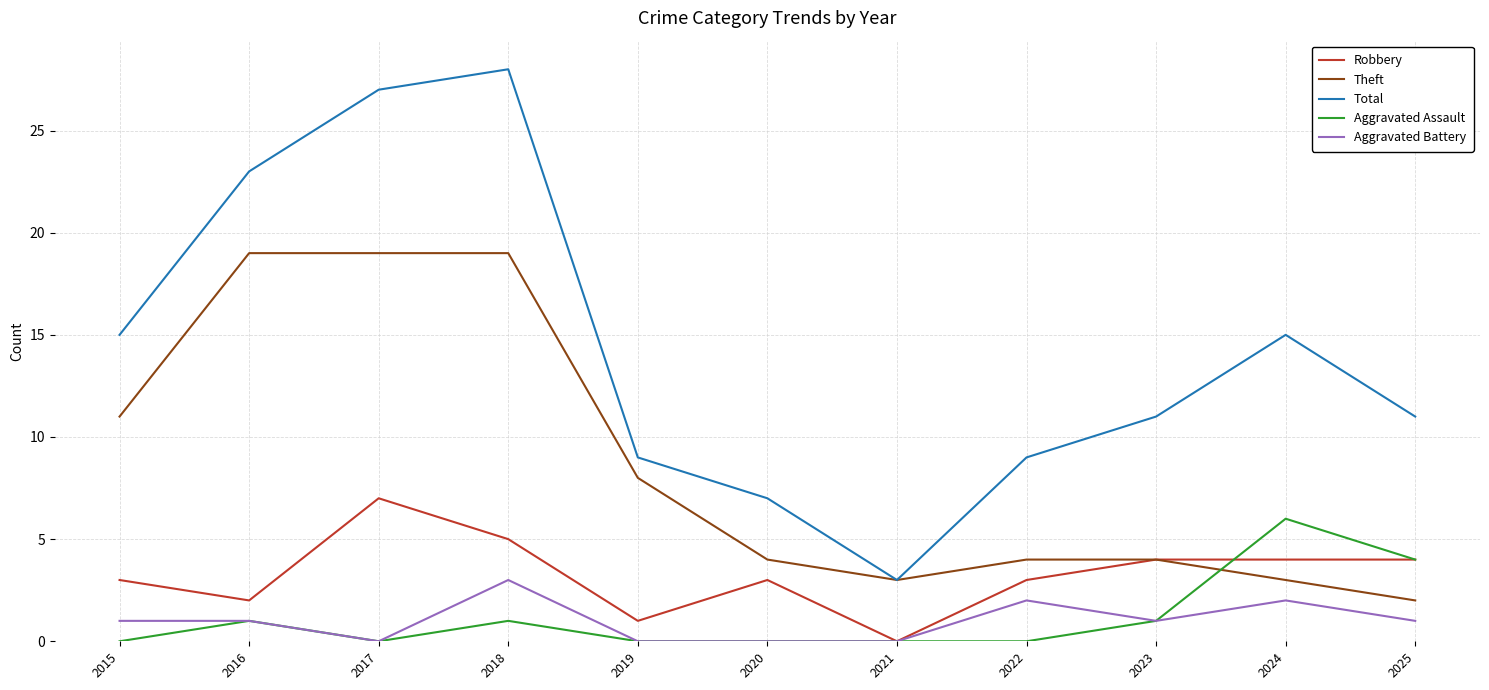

True or false: Total has a value of 1 at 2021.

False